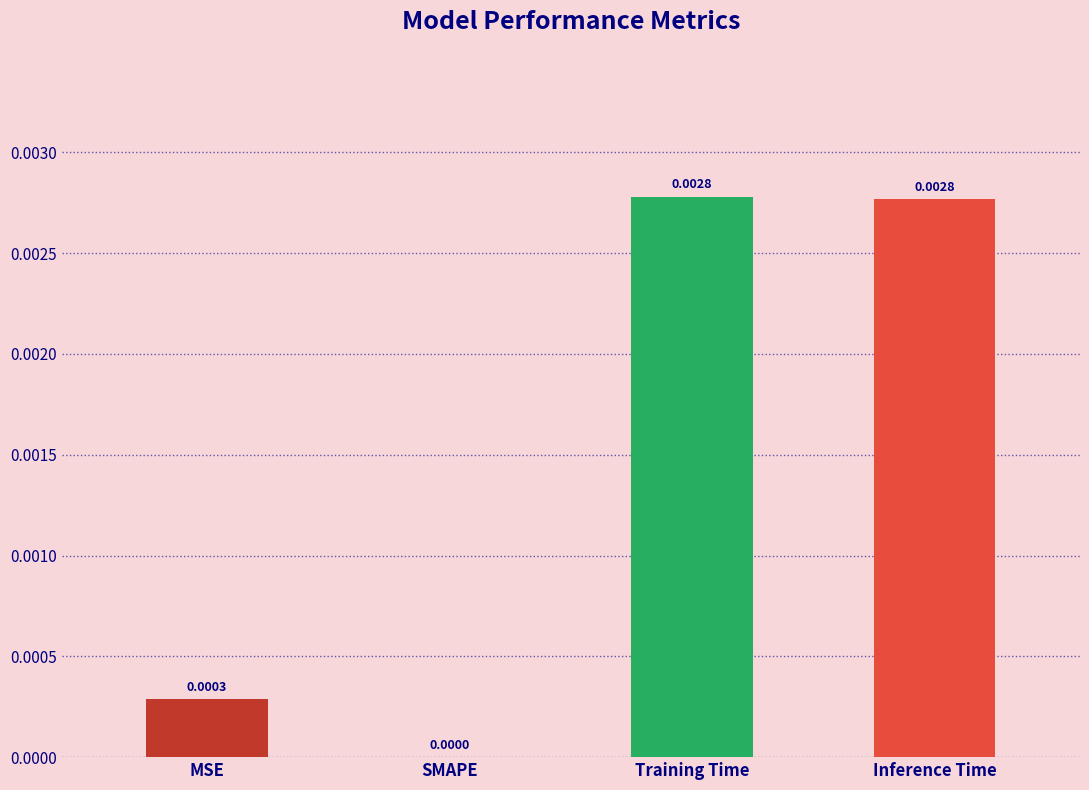

Where is the data nearest to the value 0?

SMAPE